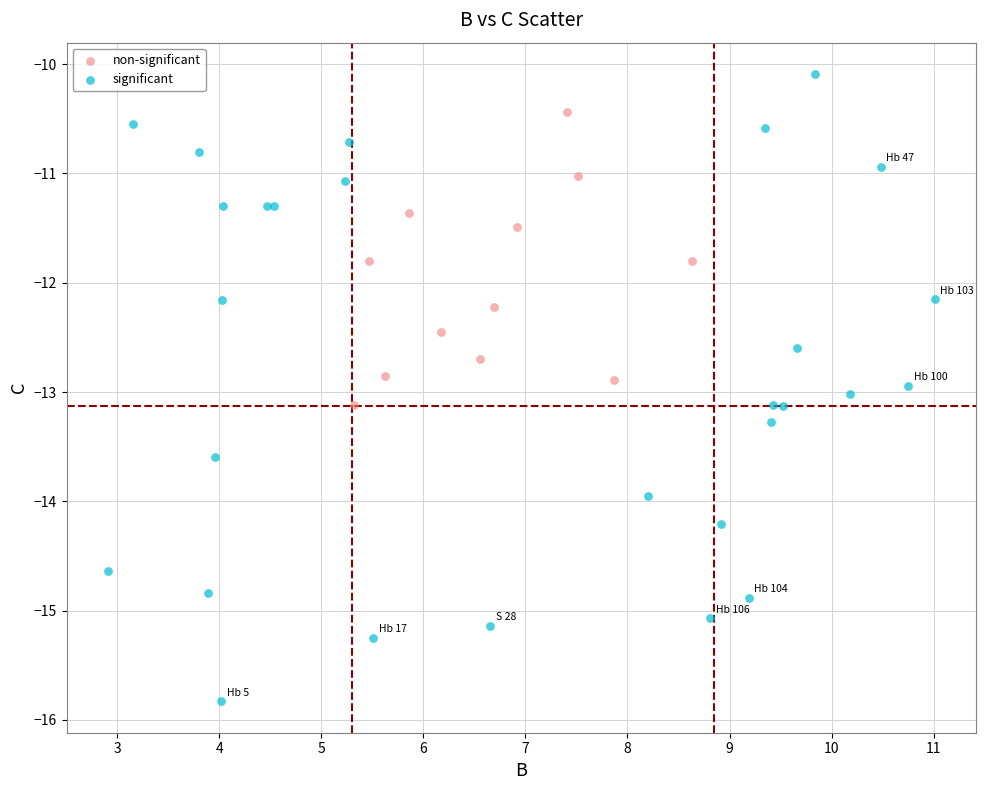

Which series has the largest Y range (max minus min)?

significant